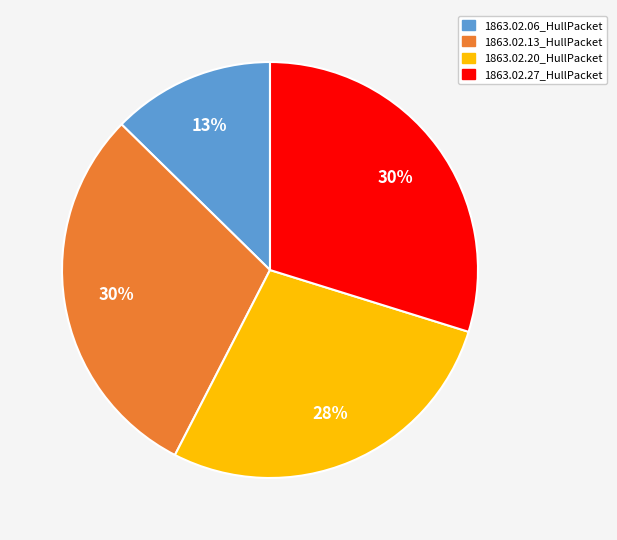

What percentage is the 1863.02.06_HullPacket slice, to the nearest percent?

13%